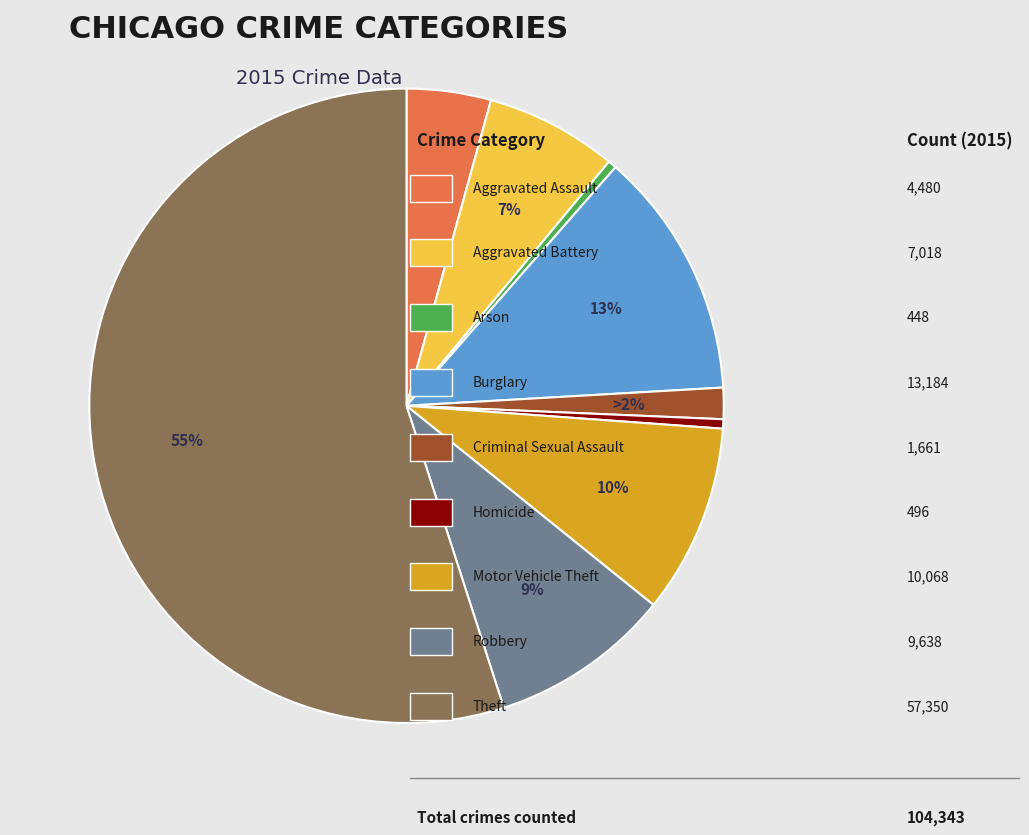

To the nearest percent, what is the difference between the largest and smallest slice percentages?

55%